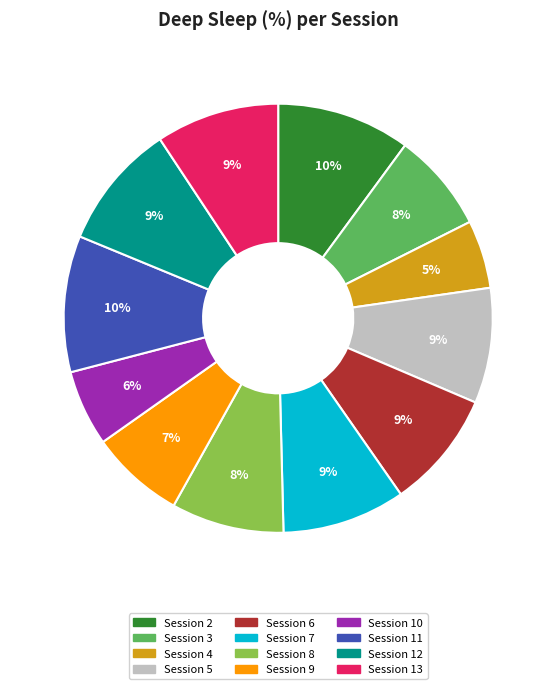

How many segments does this pie chart have?

12